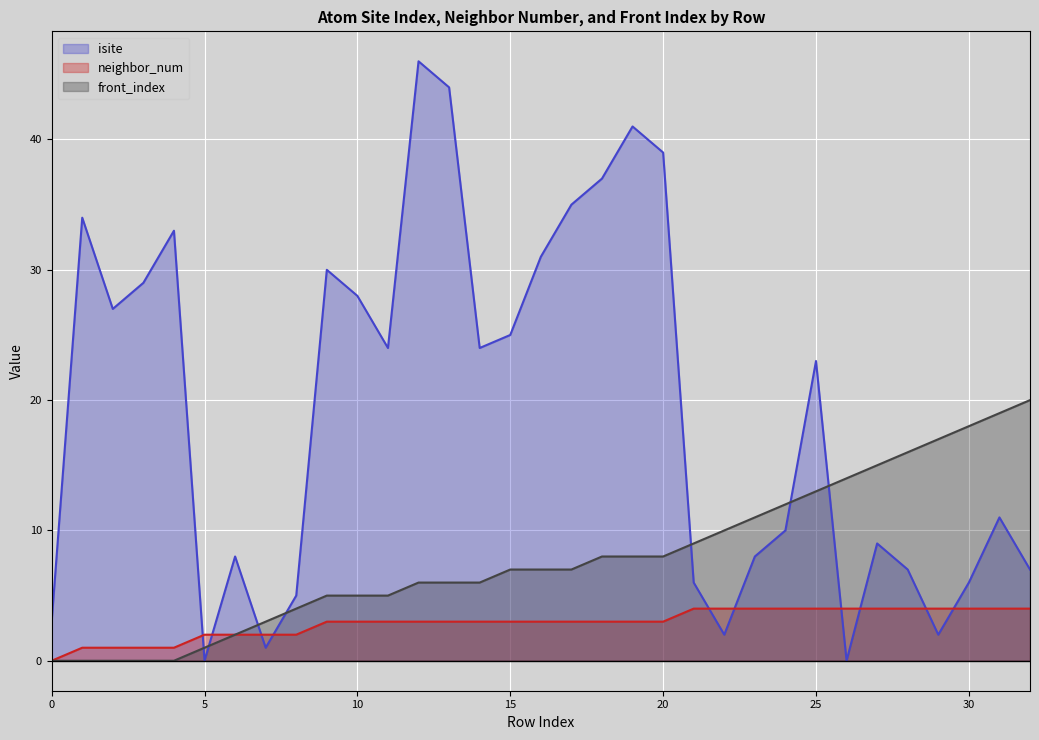

What is the difference between the maximum and minimum values in the front_index series?

20